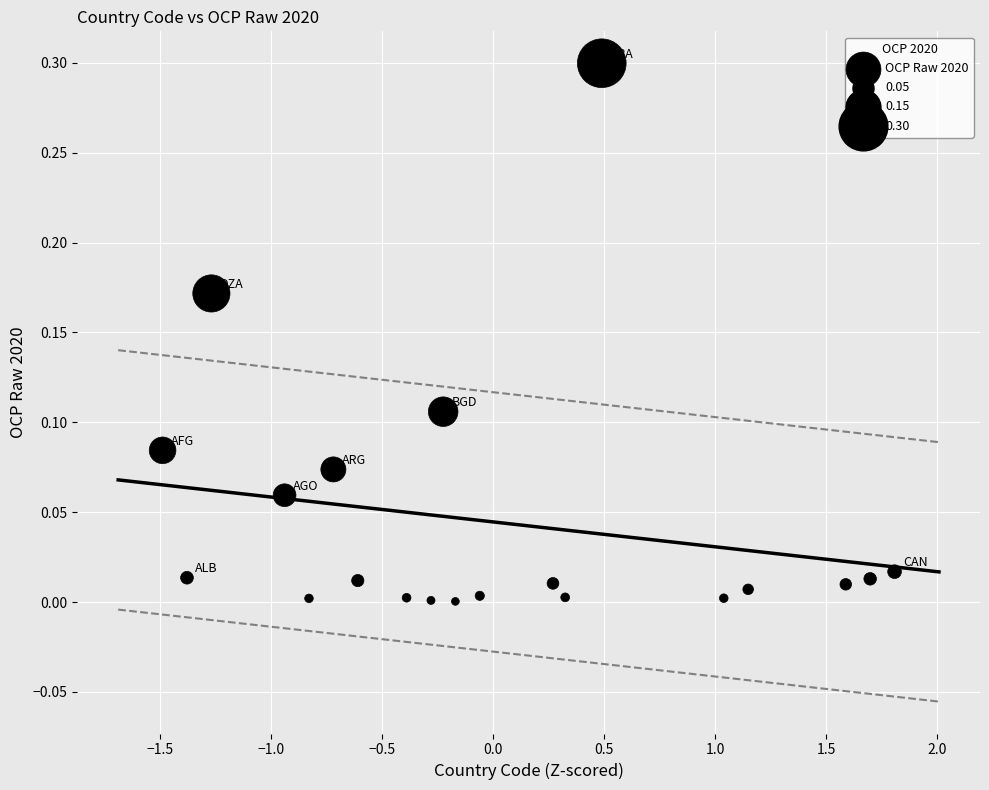

What is the range of X values (max minus min)?

3.3